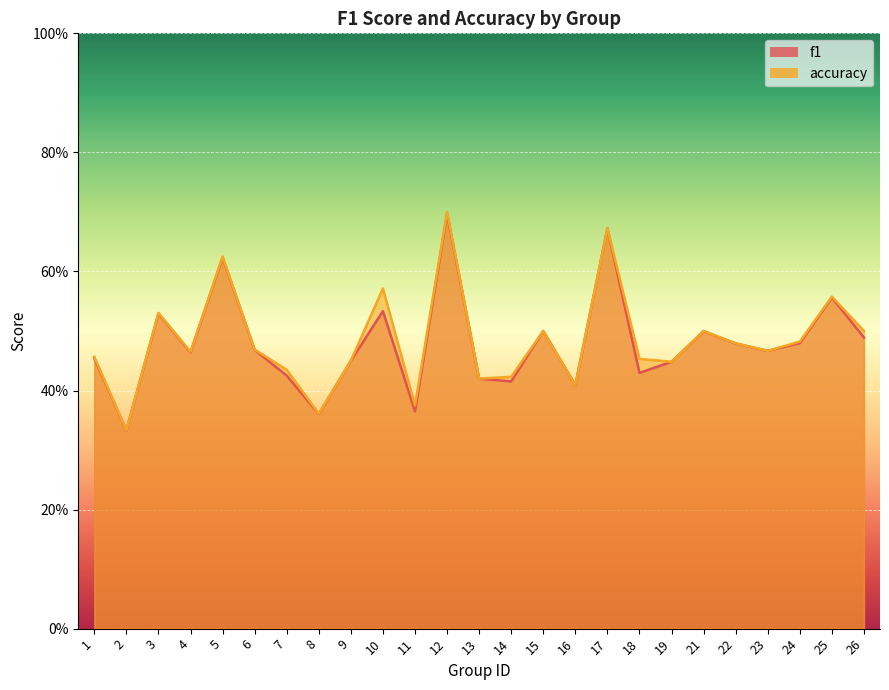

The value of accuracy at 23 is 0.5. True or false?

True